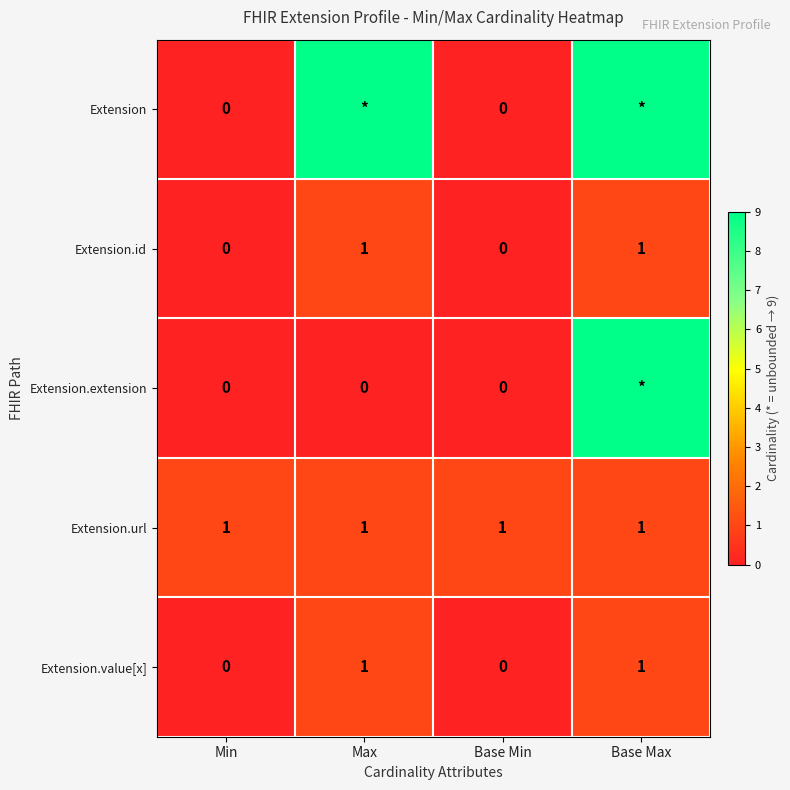

Is it true that Extension.id equals 0 at Base Min?

True